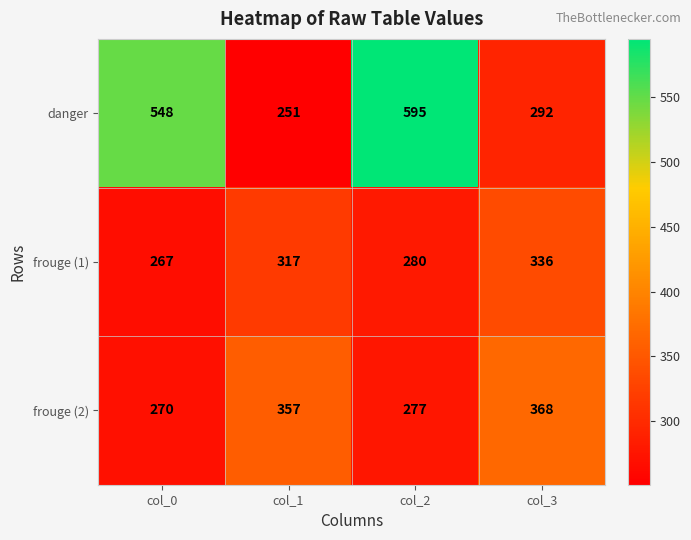

At which category is the sum across all series the highest?

col_2